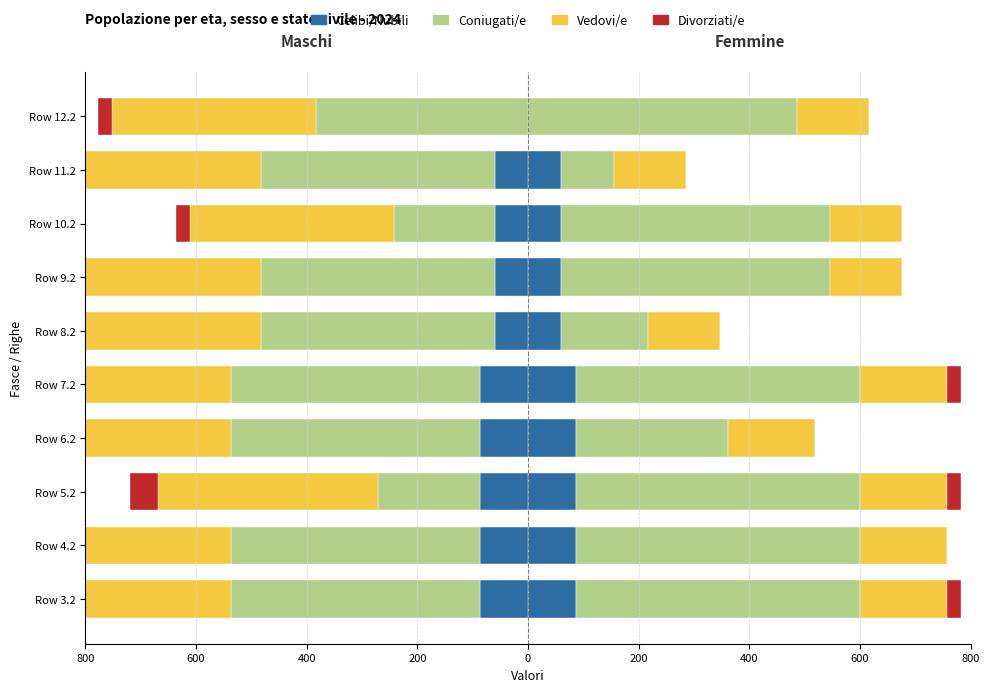

Which series has the largest total across all categories?

Coniugati/e